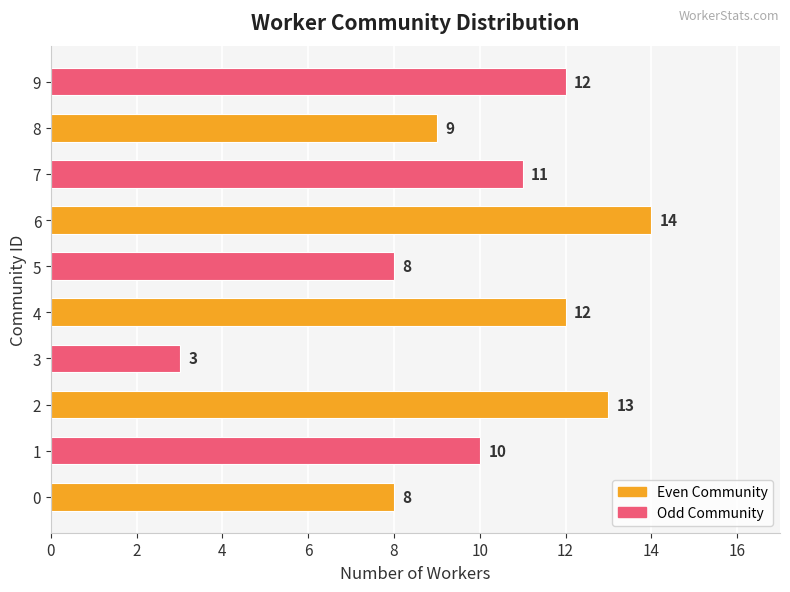

What is the average value?

10